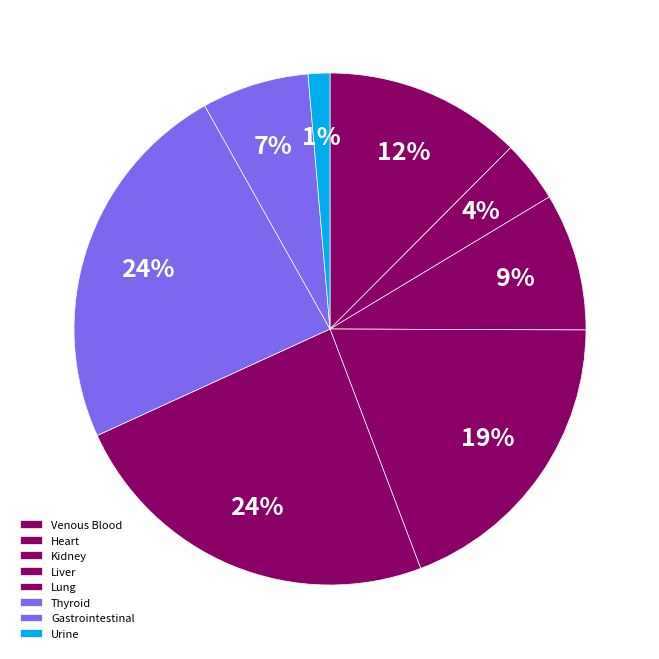

Does Urine account for over 50% of the chart?

No